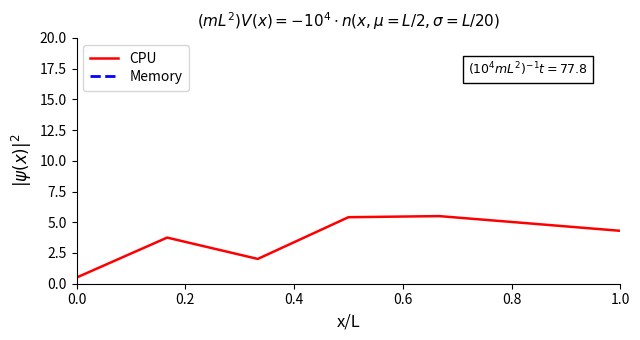

What is the highest value of the CPU series?

5.5